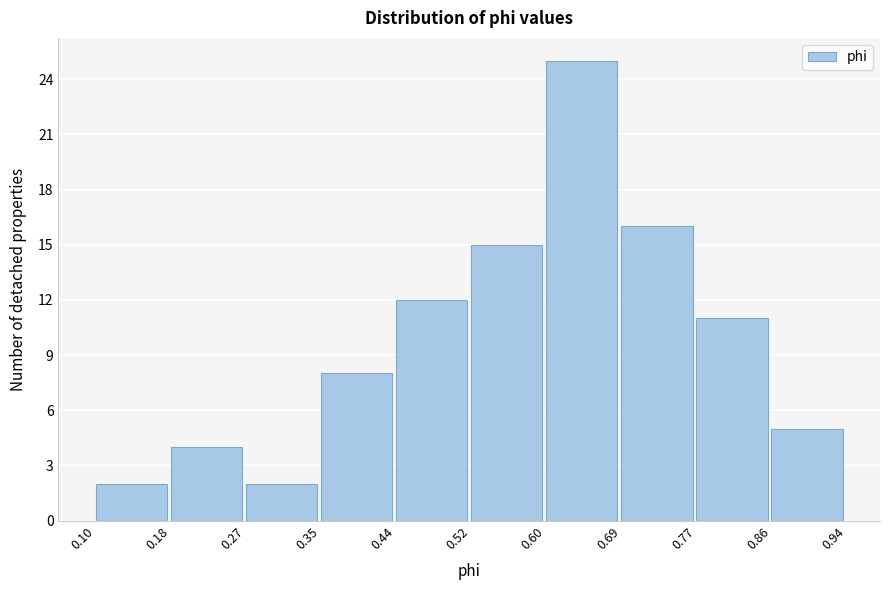

Reading left to right, list every bar in this chart as the range it spans on the x-axis followed by its height. The values are not printed on the chart, so give them approximately, as read against the axis.

0.10 to 0.18: 2
0.18 to 0.27: 4
0.27 to 0.35: 2
0.35 to 0.44: 8
0.44 to 0.52: 12
0.52 to 0.60: 15
0.60 to 0.69: 25
0.69 to 0.77: 16
0.77 to 0.86: 11
0.86 to 0.94: 5